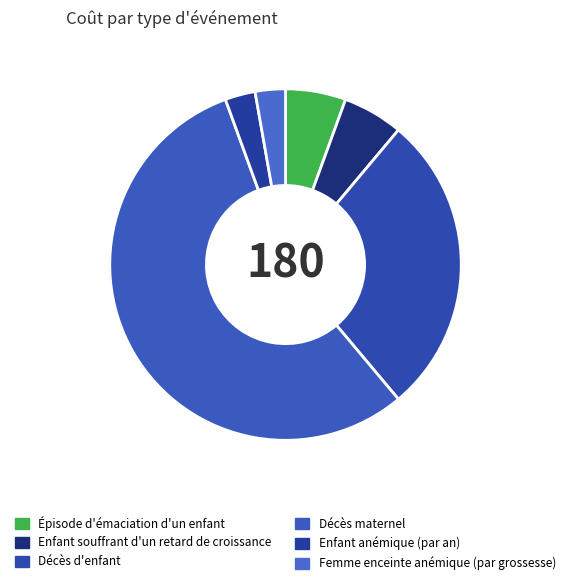

Count the number of slices in the pie.

6